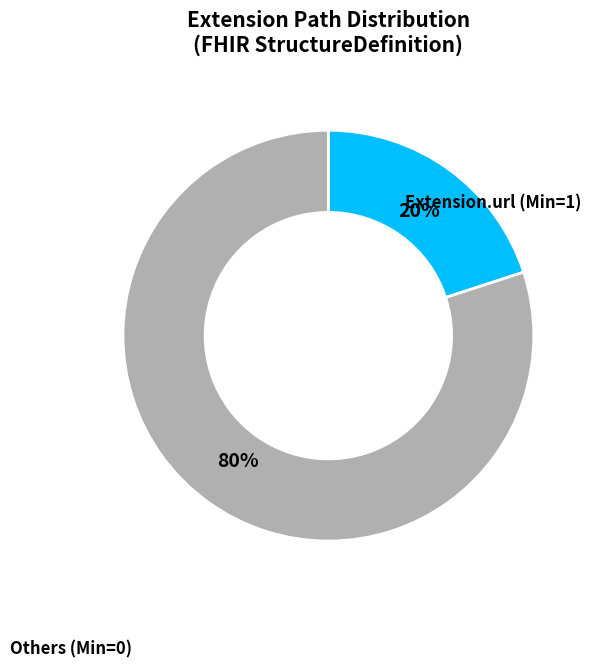

To the nearest percent, what is the average slice percentage?

50%